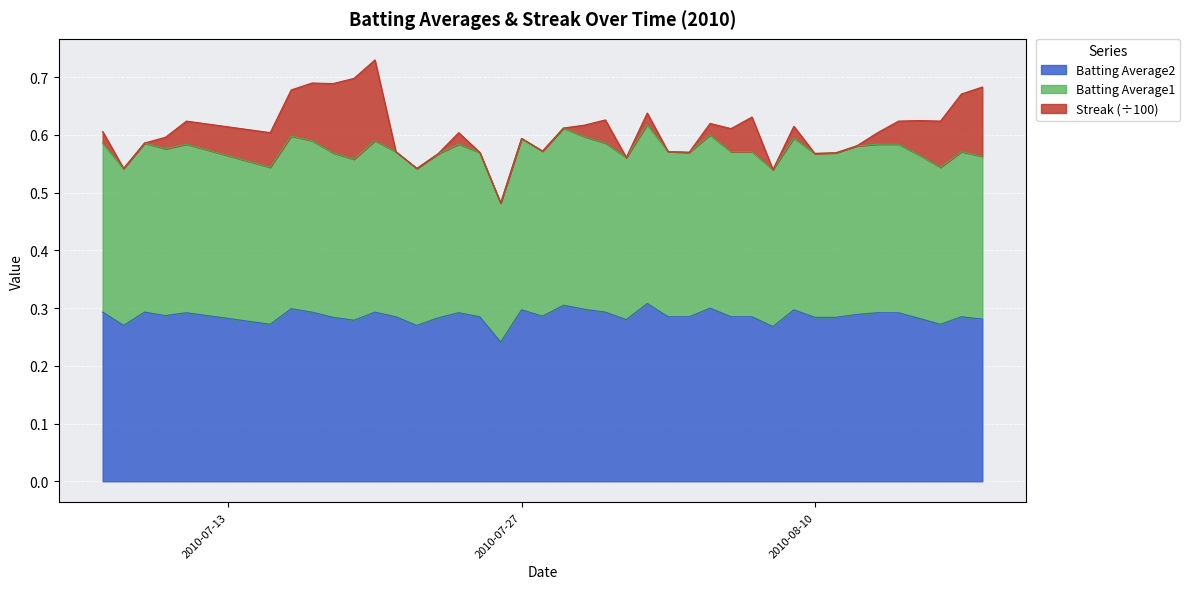

How many lines are shown in the chart?

3